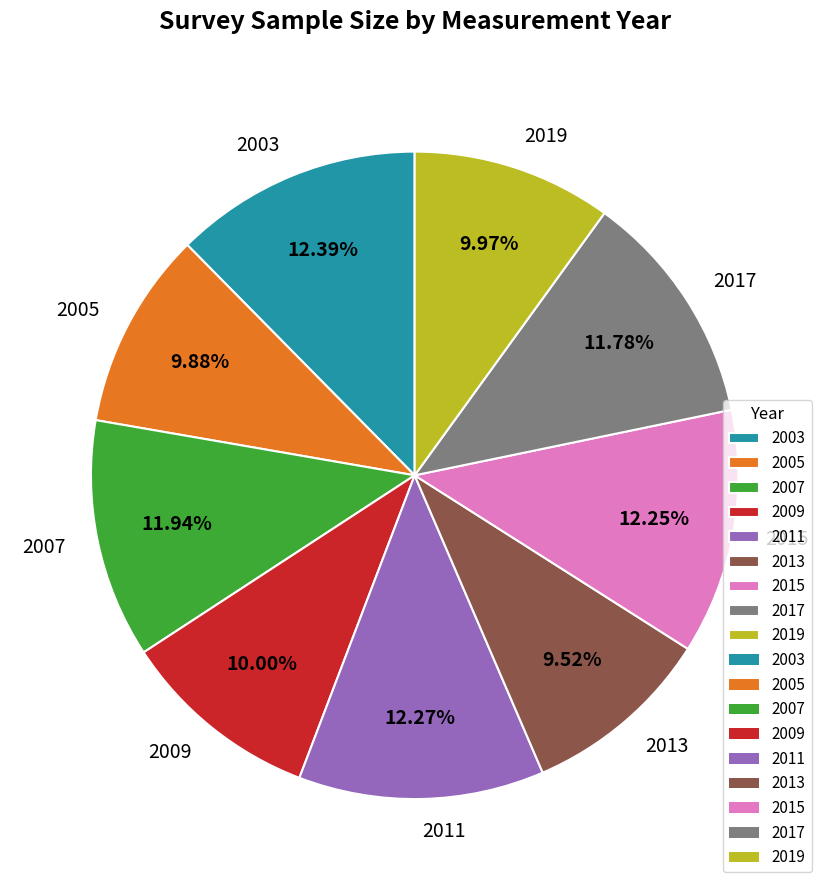

Combined, what portion of the pie is 2017 and 2007?

23.7%